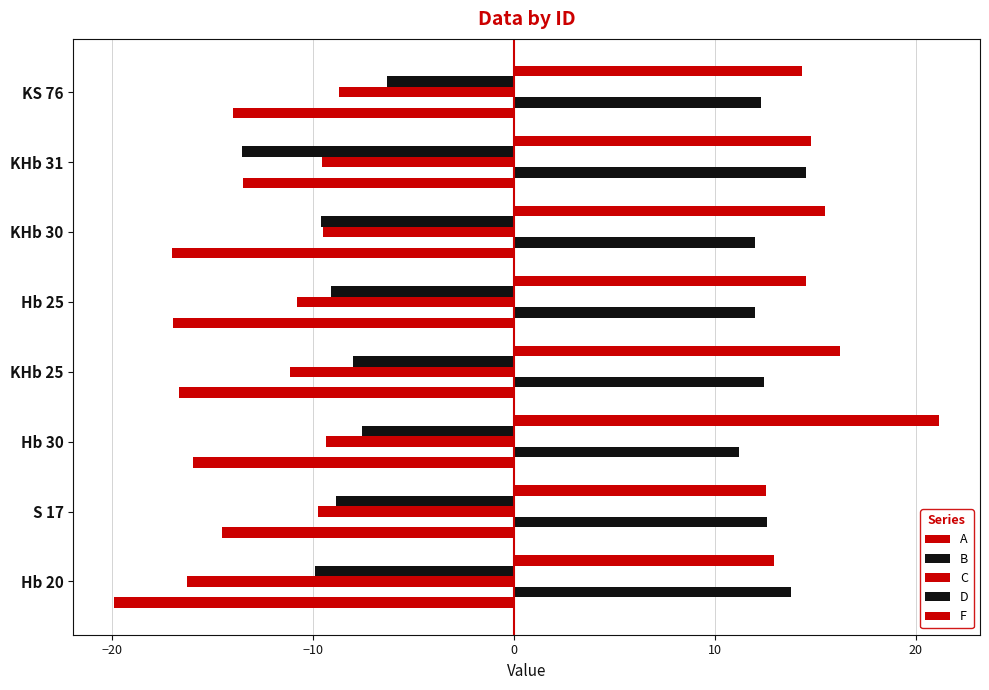

Which series has the largest total across all categories?

F